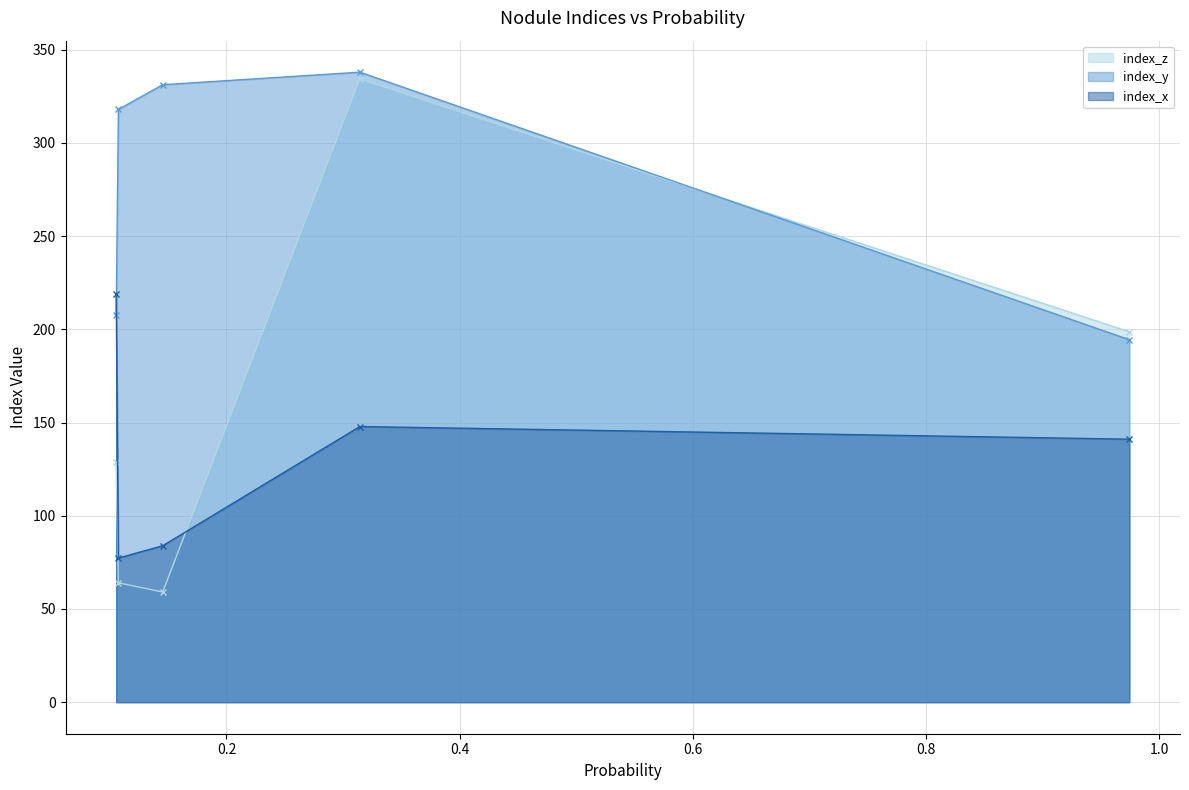

Which series has the widest spread of values?

index_z